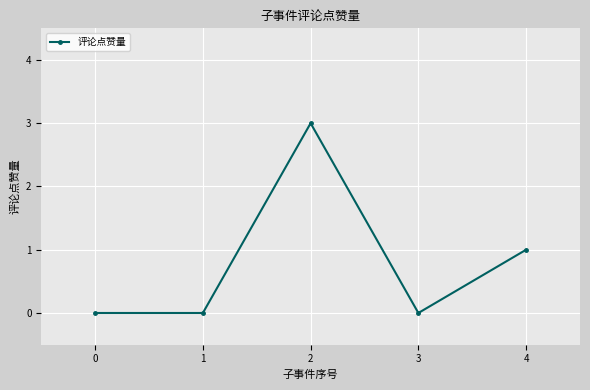

True or false: the data has more than 1 interior local peaks.

False